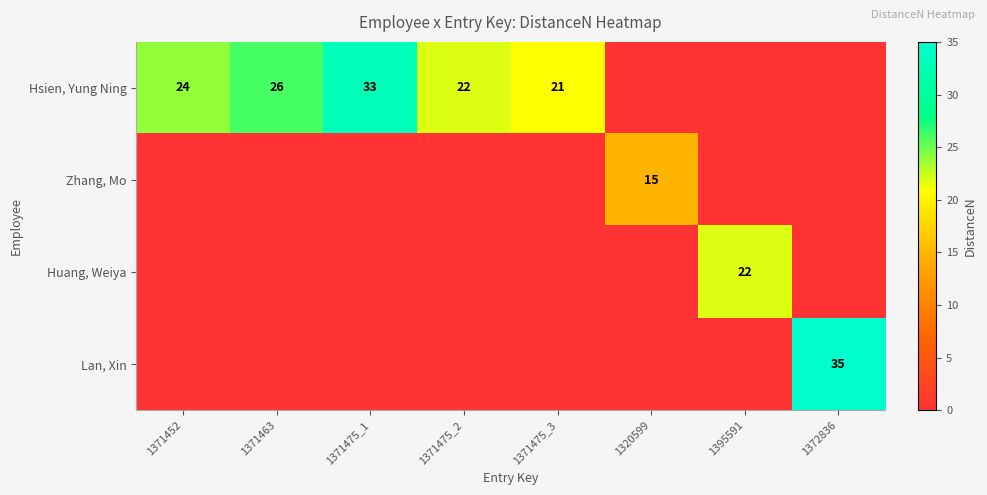

The Lan, Xin series shows 35 at 1372836. True or false?

True